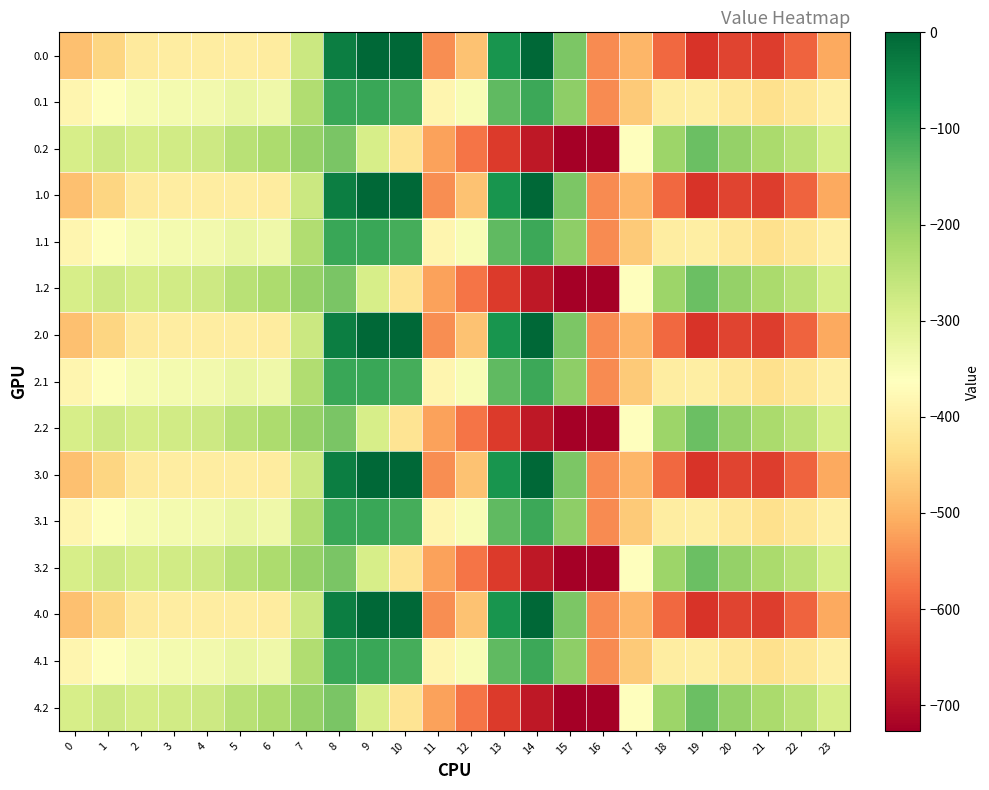

Reading left to right, transcribe all the data shown in this chart.

0.0: 0=-482.0	1=-449.5	2=-410.3	3=-404.4	4=-404.9	5=-403.8	6=-408.0	7=-270.7	8=-35.0	9=0.0	10=0.0	11=-544.3	12=-477.2	13=-70.2	14=-0.3	15=-172.8	16=-545.4	17=-494.8	18=-586.7	19=-649.2	20=-629.9	21=-638.4	22=-592.3	23=-511.3
0.1: 0=-384.6	1=-361.1	2=-347.9	3=-342.7	4=-339.6	5=-325.7	6=-332.2	7=-234.9	8=-102.3	9=-104.8	10=-114.0	11=-384.7	12=-350.8	13=-141.2	14=-105.5	15=-190.4	16=-547.3	17=-466.6	18=-405.4	19=-400.2	20=-414.5	21=-432.4	22=-419.9	23=-399.4
0.2: 0=-287.1	1=-272.7	2=-285.5	3=-281.0	4=-274.4	5=-245.0	6=-228.8	7=-199.0	8=-169.5	9=-288.5	10=-423.5	11=-520.6	12=-571.2	13=-640.4	14=-687.4	15=-725.8	16=-726.6	17=-362.4	18=-210.0	19=-151.0	20=-199.2	21=-226.4	22=-247.4	23=-287.5
1.0: 0=-482.0	1=-449.5	2=-410.3	3=-404.4	4=-404.9	5=-403.8	6=-408.0	7=-270.7	8=-35.0	9=0.0	10=0.0	11=-544.3	12=-477.2	13=-70.2	14=-0.3	15=-172.8	16=-545.4	17=-494.8	18=-586.7	19=-649.2	20=-629.9	21=-638.4	22=-592.3	23=-511.3
1.1: 0=-384.6	1=-361.1	2=-347.9	3=-342.7	4=-339.6	5=-325.7	6=-332.2	7=-234.9	8=-102.3	9=-104.8	10=-114.0	11=-384.7	12=-350.8	13=-141.2	14=-105.5	15=-190.4	16=-547.3	17=-466.6	18=-405.4	19=-400.2	20=-414.5	21=-432.4	22=-419.9	23=-399.4
1.2: 0=-287.1	1=-272.7	2=-285.5	3=-281.0	4=-274.4	5=-245.0	6=-228.8	7=-199.0	8=-169.5	9=-288.5	10=-423.5	11=-520.6	12=-571.2	13=-640.4	14=-687.4	15=-725.8	16=-726.6	17=-362.4	18=-210.0	19=-151.0	20=-199.2	21=-226.4	22=-247.4	23=-287.5
2.0: 0=-482.0	1=-449.5	2=-410.3	3=-404.4	4=-404.9	5=-403.8	6=-408.0	7=-270.7	8=-35.0	9=0.0	10=0.0	11=-544.3	12=-477.2	13=-70.2	14=-0.3	15=-172.8	16=-545.4	17=-494.8	18=-586.7	19=-649.2	20=-629.9	21=-638.4	22=-592.3	23=-511.3
2.1: 0=-384.6	1=-361.1	2=-347.9	3=-342.7	4=-339.6	5=-325.7	6=-332.2	7=-234.9	8=-102.3	9=-104.8	10=-114.0	11=-384.7	12=-350.8	13=-141.2	14=-105.5	15=-190.4	16=-547.3	17=-466.6	18=-405.4	19=-400.2	20=-414.5	21=-432.4	22=-419.9	23=-399.4
2.2: 0=-287.1	1=-272.7	2=-285.5	3=-281.0	4=-274.4	5=-245.0	6=-228.8	7=-199.0	8=-169.5	9=-288.5	10=-423.5	11=-520.6	12=-571.2	13=-640.4	14=-687.4	15=-725.8	16=-726.6	17=-362.4	18=-210.0	19=-151.0	20=-199.2	21=-226.4	22=-247.4	23=-287.5
3.0: 0=-482.0	1=-449.5	2=-410.3	3=-404.4	4=-404.9	5=-403.8	6=-408.0	7=-270.7	8=-35.0	9=0.0	10=0.0	11=-544.3	12=-477.2	13=-70.2	14=-0.3	15=-172.8	16=-545.4	17=-494.8	18=-586.7	19=-649.2	20=-629.9	21=-638.4	22=-592.3	23=-511.3
3.1: 0=-384.6	1=-361.1	2=-347.9	3=-342.7	4=-339.6	5=-325.7	6=-332.2	7=-234.9	8=-102.3	9=-104.8	10=-114.0	11=-384.7	12=-350.8	13=-141.2	14=-105.5	15=-190.4	16=-547.3	17=-466.6	18=-405.4	19=-400.2	20=-414.5	21=-432.4	22=-419.9	23=-399.4
3.2: 0=-287.1	1=-272.7	2=-285.5	3=-281.0	4=-274.4	5=-245.0	6=-228.8	7=-199.0	8=-169.5	9=-288.5	10=-423.5	11=-520.6	12=-571.2	13=-640.4	14=-687.4	15=-725.8	16=-726.6	17=-362.4	18=-210.0	19=-151.0	20=-199.2	21=-226.4	22=-247.4	23=-287.5
4.0: 0=-482.0	1=-449.5	2=-410.3	3=-404.4	4=-404.9	5=-403.8	6=-408.0	7=-270.7	8=-35.0	9=0.0	10=0.0	11=-544.3	12=-477.2	13=-70.2	14=-0.3	15=-172.8	16=-545.4	17=-494.8	18=-586.7	19=-649.2	20=-629.9	21=-638.4	22=-592.3	23=-511.3
4.1: 0=-384.6	1=-361.1	2=-347.9	3=-342.7	4=-339.6	5=-325.7	6=-332.2	7=-234.9	8=-102.3	9=-104.8	10=-114.0	11=-384.7	12=-350.8	13=-141.2	14=-105.5	15=-190.4	16=-547.3	17=-466.6	18=-405.4	19=-400.2	20=-414.5	21=-432.4	22=-419.9	23=-399.4
4.2: 0=-287.1	1=-272.7	2=-285.5	3=-281.0	4=-274.4	5=-245.0	6=-228.8	7=-199.0	8=-169.5	9=-288.5	10=-423.5	11=-520.6	12=-571.2	13=-640.4	14=-687.4	15=-725.8	16=-726.6	17=-362.4	18=-210.0	19=-151.0	20=-199.2	21=-226.4	22=-247.4	23=-287.5